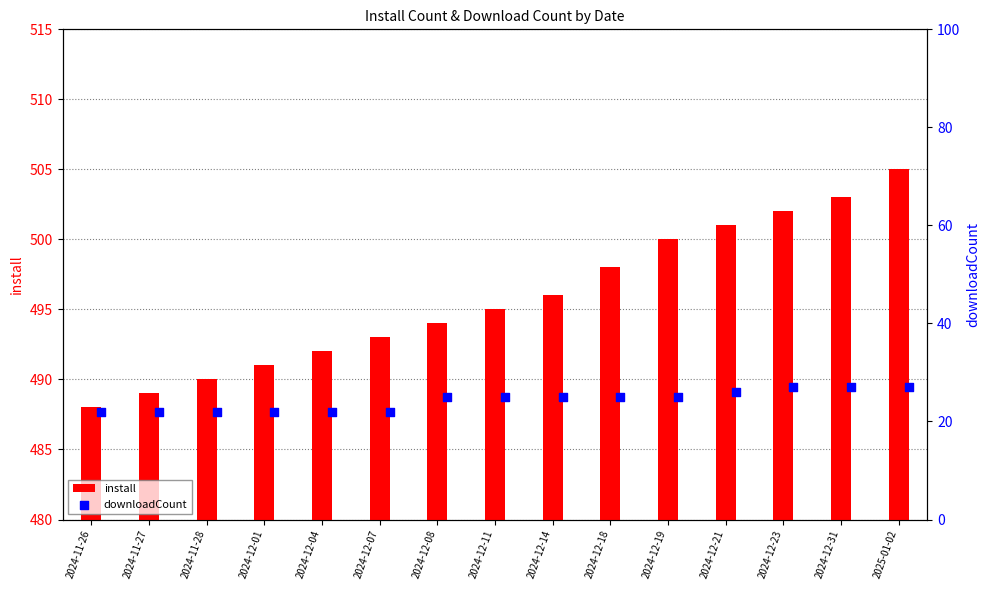

What is the difference between the maximum and second lowest values in the install series?

16